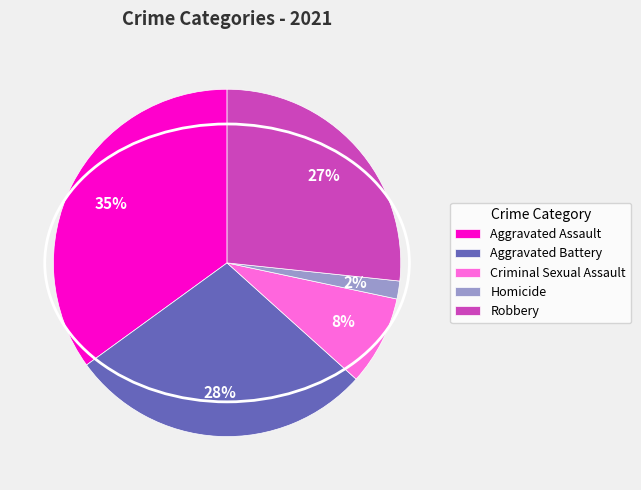

Does any single category account for the majority?

No